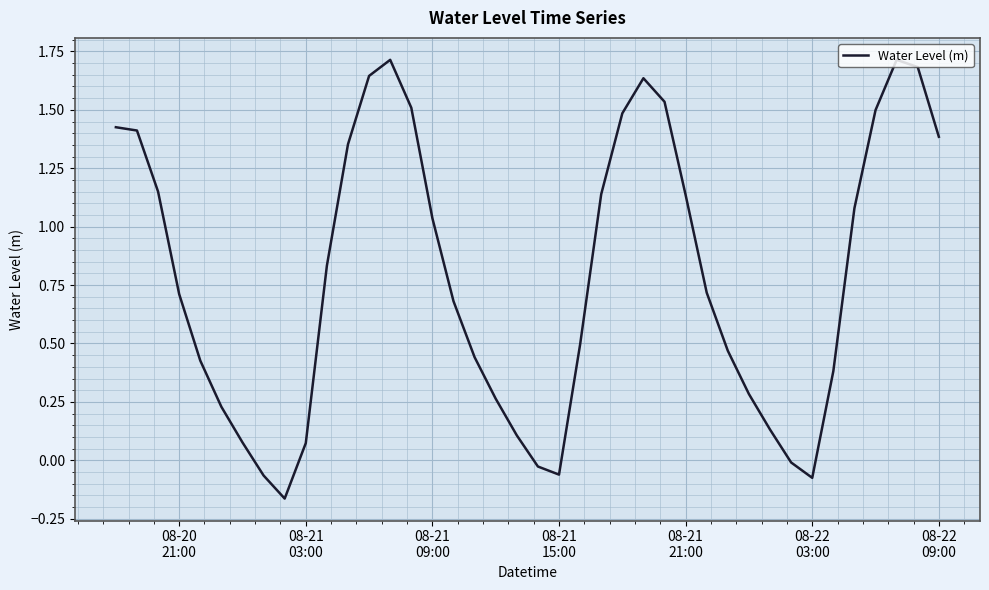

What is the maximum value shown in the chart?

1.7